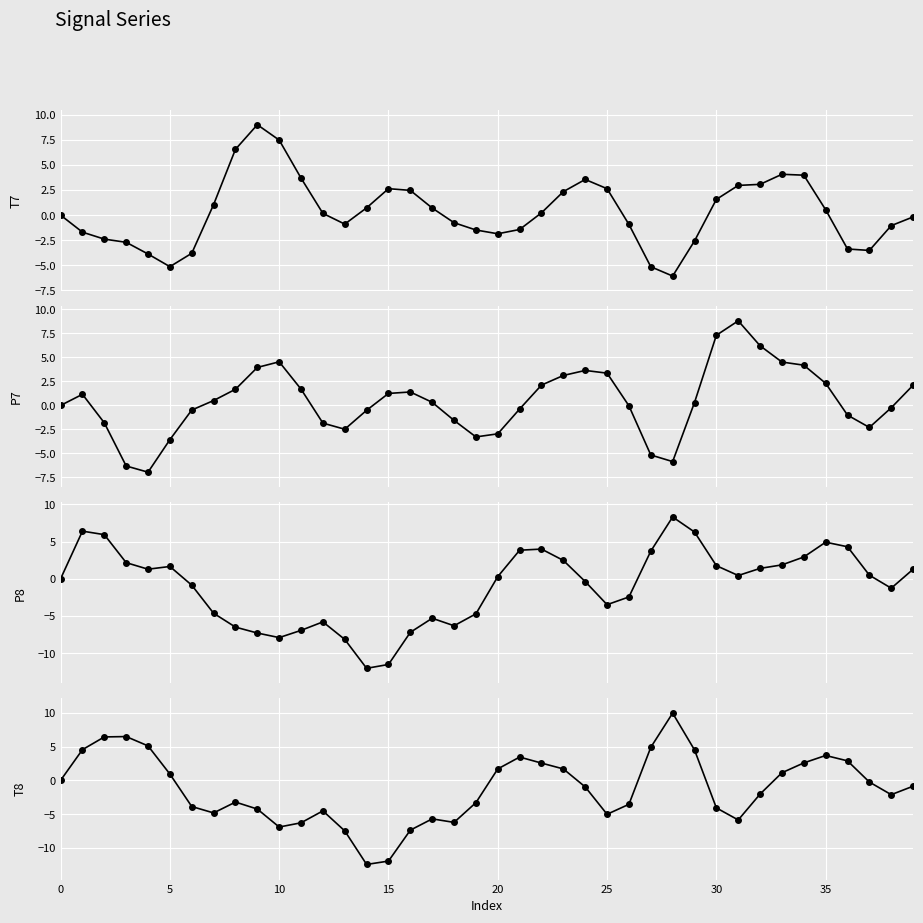

What is the sum of all T8 values?

-50.5